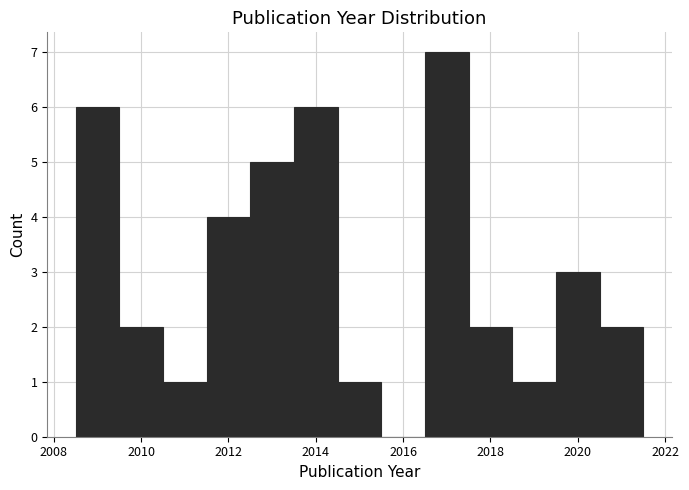

Reading left to right, transcribe this chart: for each bar, give the range it covers on the x-axis and its height. Neither the bar edges nor the heights are printed on the chart, so give them approximately, as read against the axes.

2008.5 to 2009.5: 6
2009.5 to 2010.5: 2
2010.5 to 2011.5: 1
2011.5 to 2012.5: 4
2012.5 to 2013.5: 5
2013.5 to 2014.5: 6
2014.5 to 2015.5: 1
2015.5 to 2016.5: 0
2016.5 to 2017.5: 7
2017.5 to 2018.5: 2
2018.5 to 2019.5: 1
2019.5 to 2020.5: 3
2020.5 to 2021.5: 2